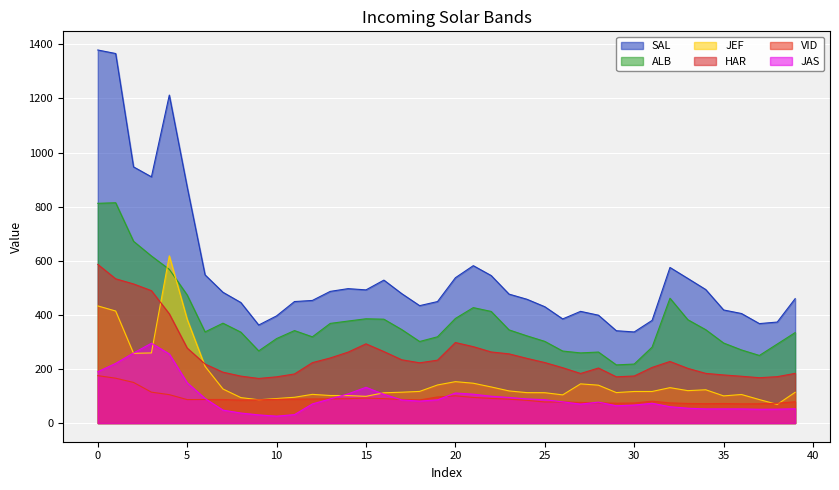

How many lines are shown in the chart?

6